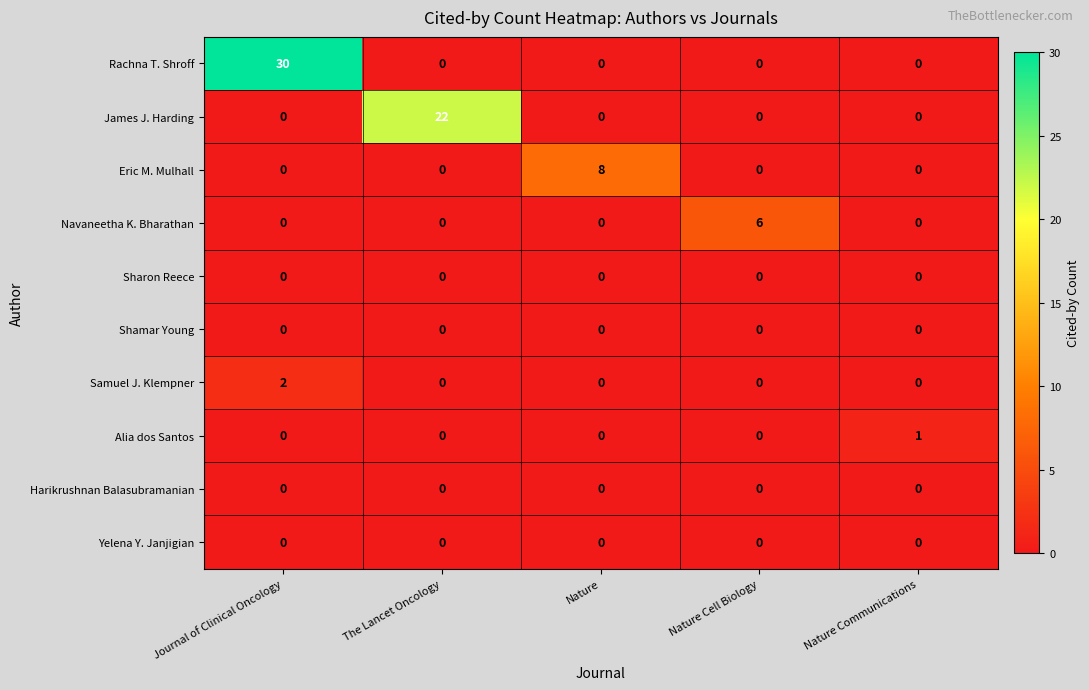

What is the total value across all series at Nature Communications?

1